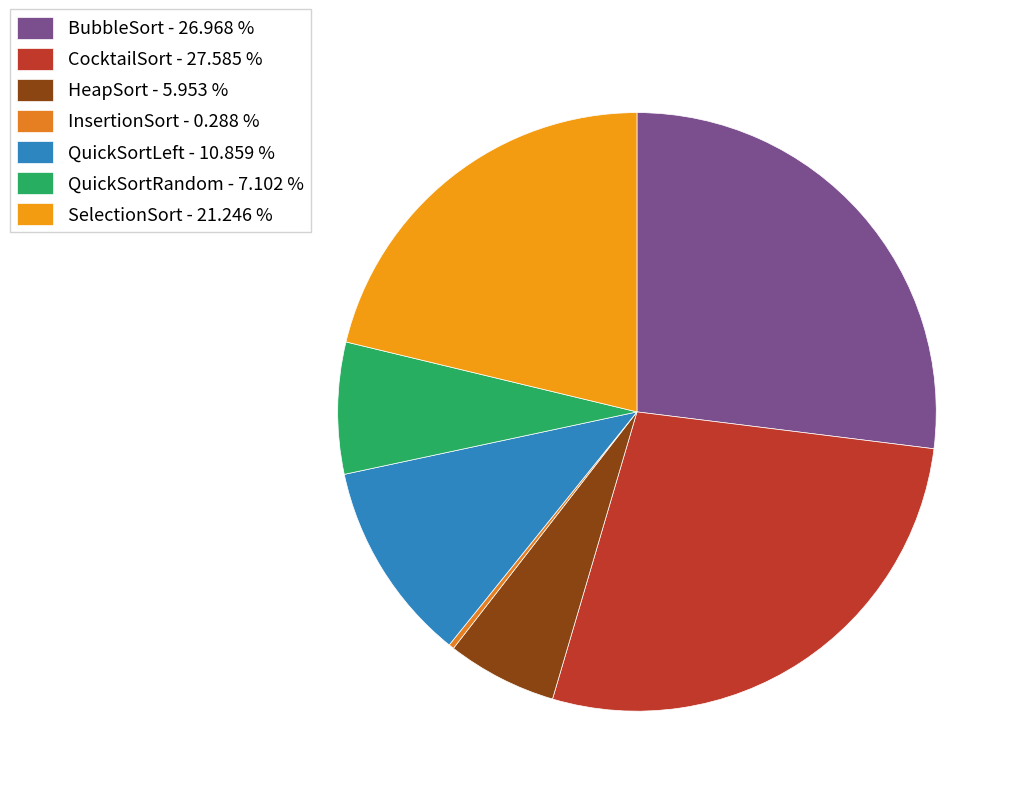

Does InsertionSort account for over 50% of the chart?

No